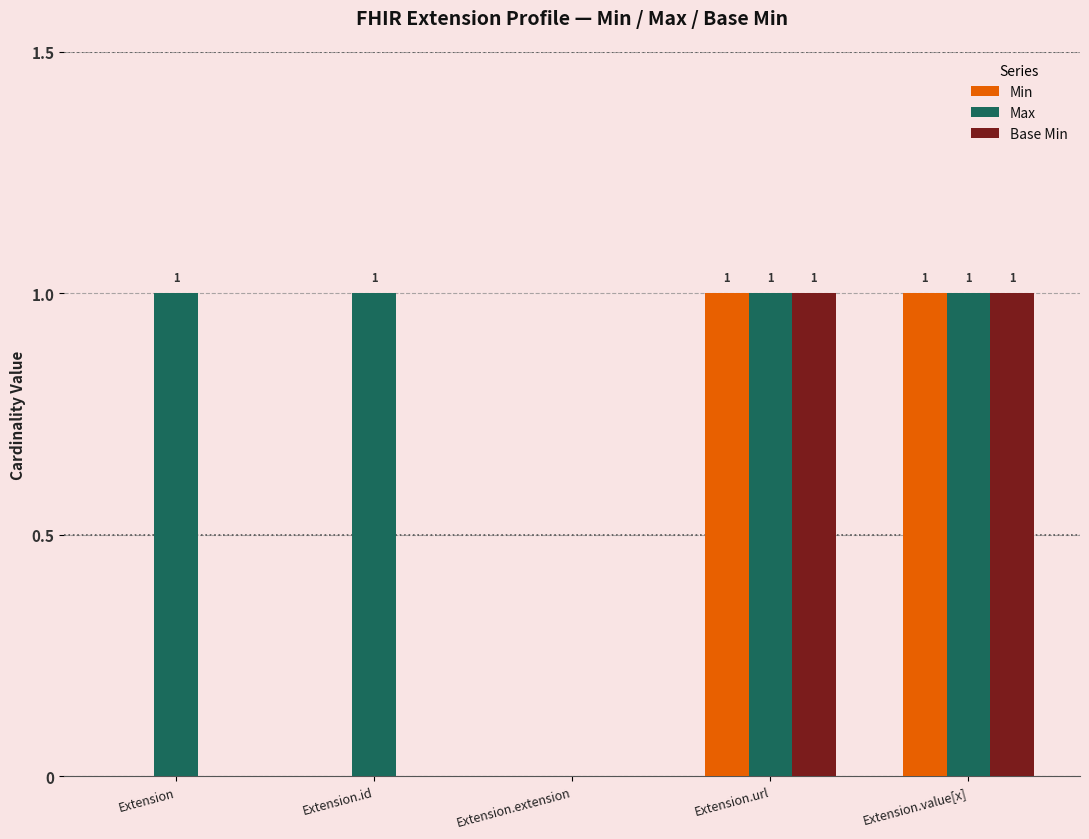

Which series has the largest total across all categories?

Max